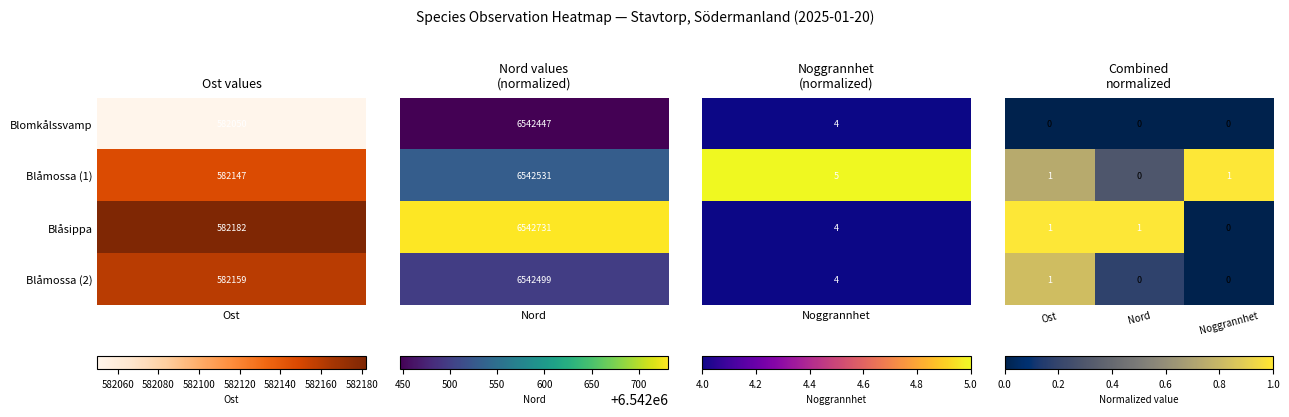

How many series are shown in this chart?

4